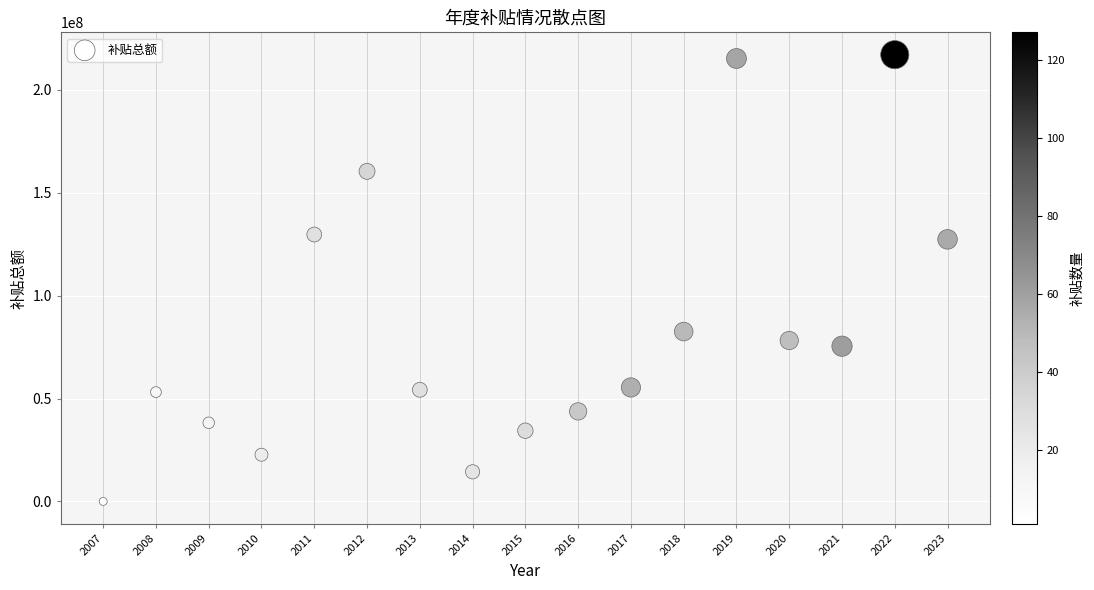

What is the range of Y values (max minus min)?

217023263.3